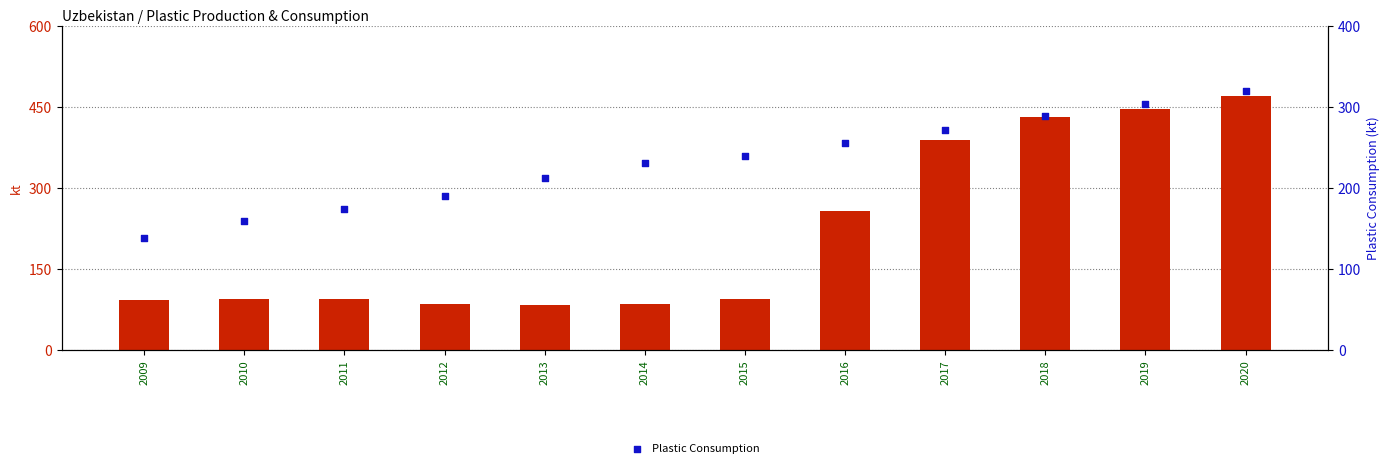

Which series reaches the minimum Y coordinate?

Plastic Production